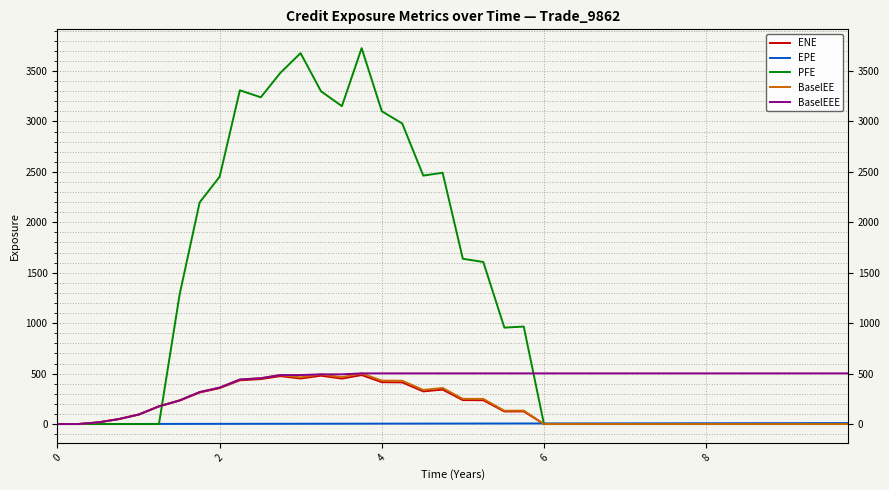

Which series has the widest spread of values?

PFE